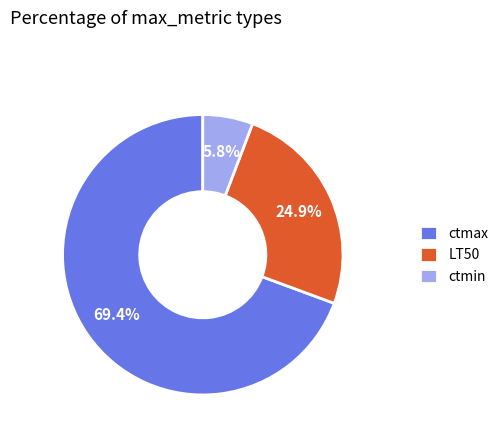

To the nearest percent, what percentage of the pie is LT50?

25%